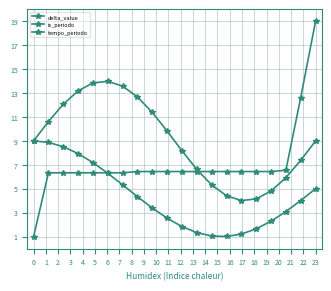

How many data points in tempo_periodo are less than 4?

10